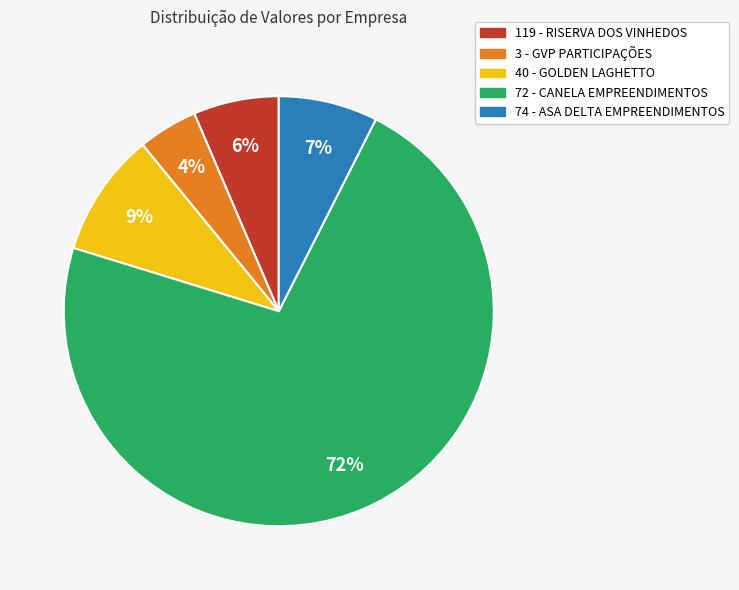

What is the largest slice in the pie chart?

72 - CANELA EMPREENDIMENTOS